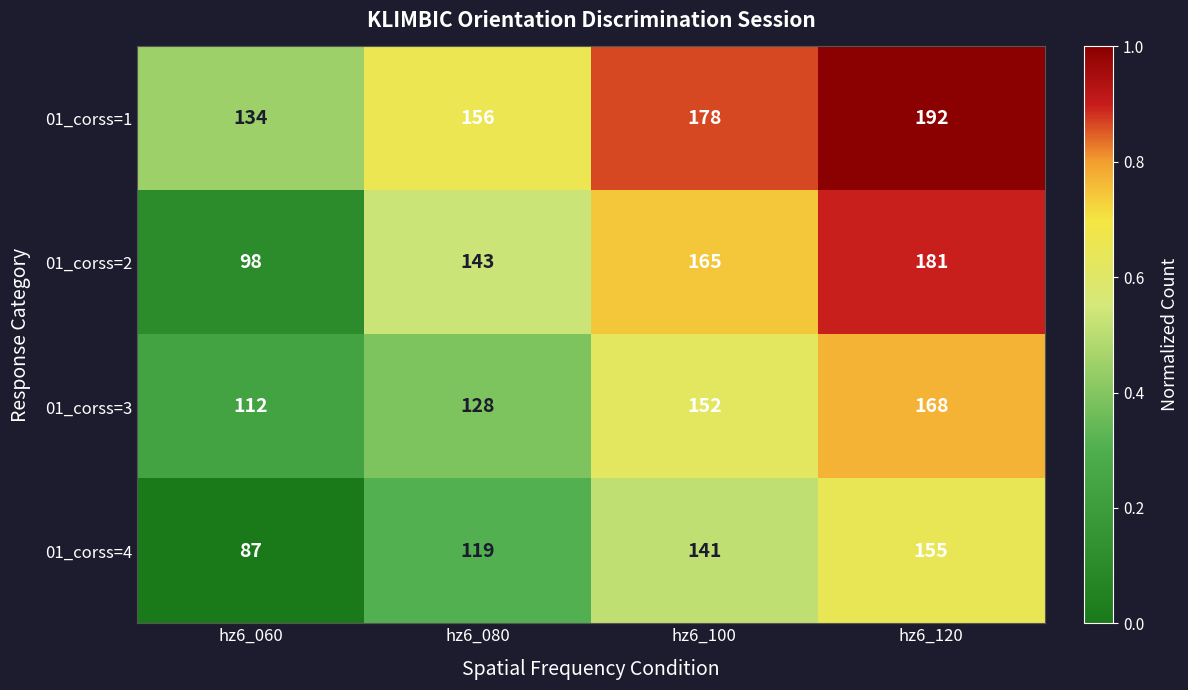

Count the 01_corss=3 values in the range 128 to 168.

3